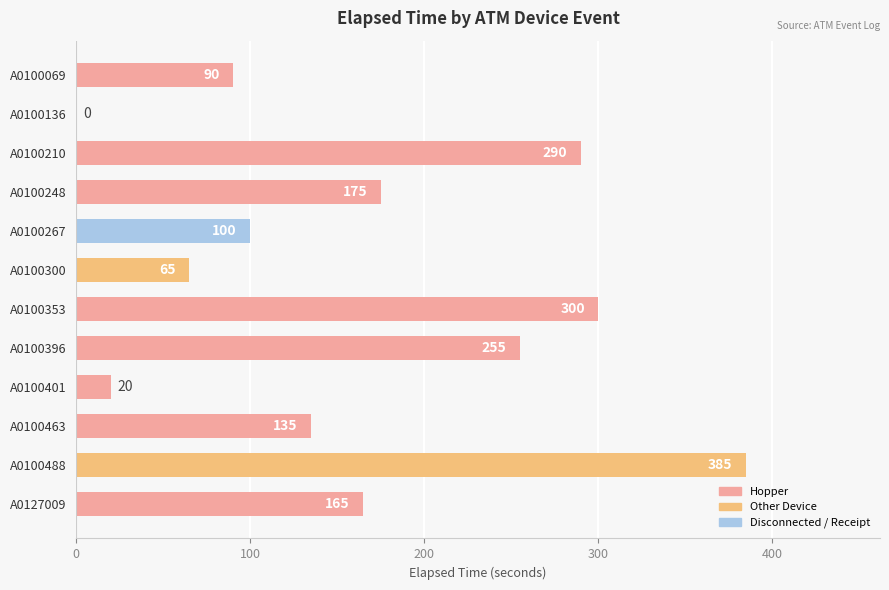

Between A0100488 and A0100401, which is larger?

A0100488